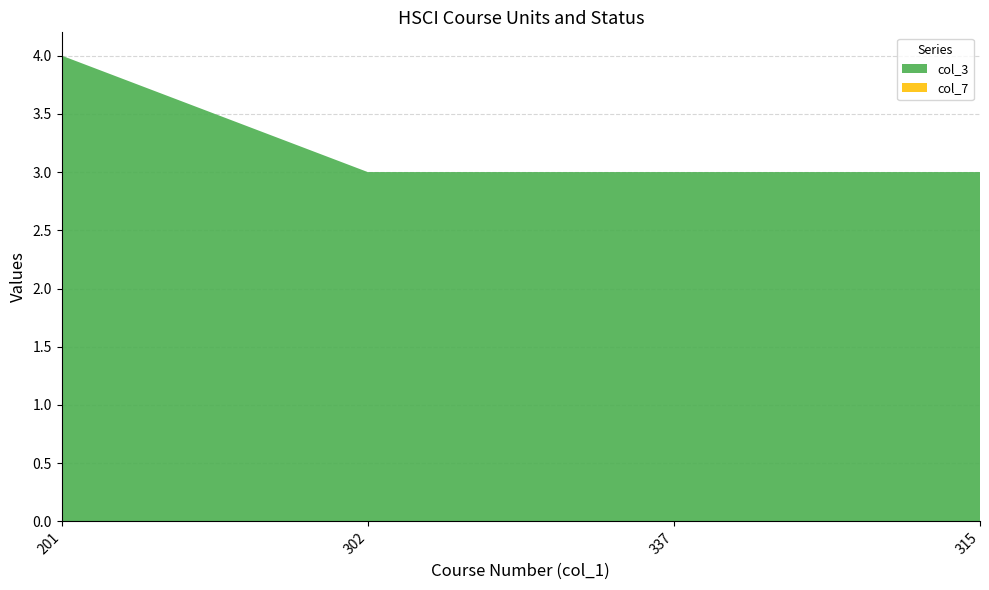

Reading right to left, extract all data points from this chart.

col_3: 315=3	337=3	302=3	201=4
col_7: 315=0	337=0	302=0	201=0